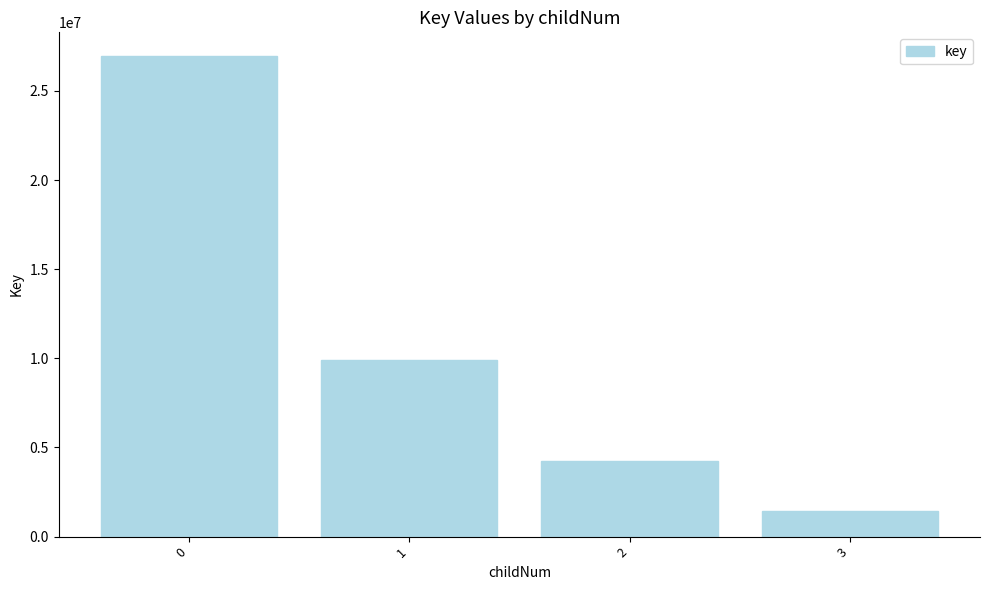

What is the sum of all values?

42542325